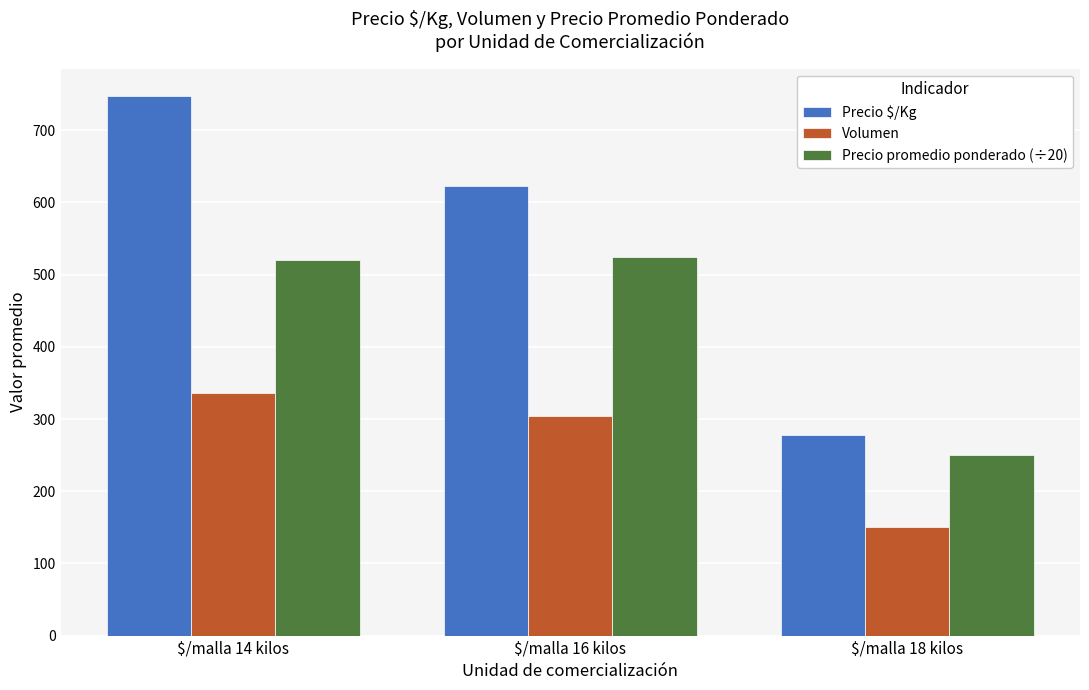

How many groups of bars are there?

3